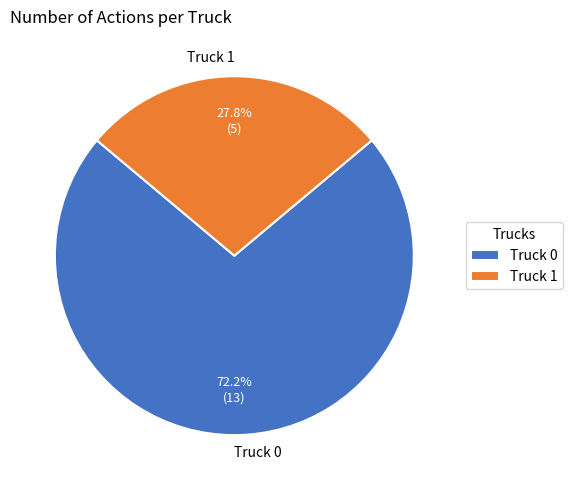

Combined, do Truck 1 and Truck 0 account for over 50%?

Yes